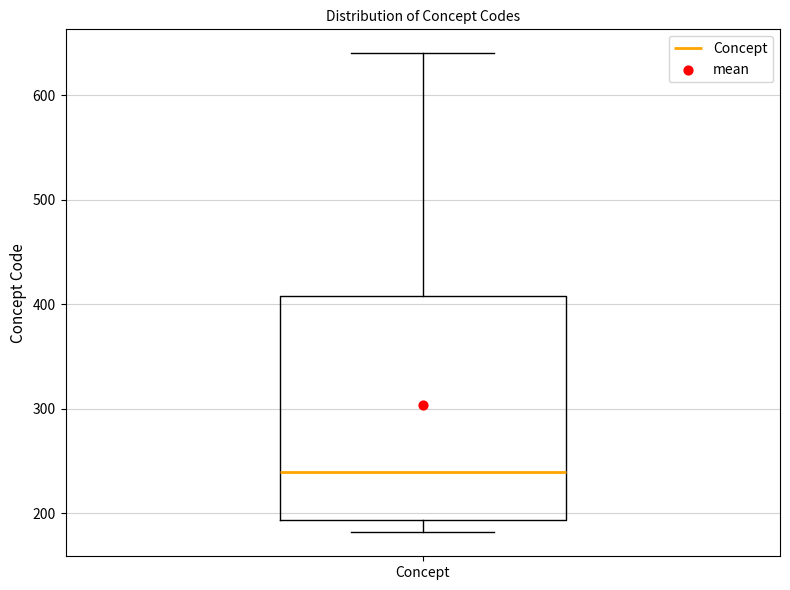

Read this box plot against the y-axis: the position of the median line, the range covered by the box, and the ends of both whiskers. The values are not printed on the chart, so give them approximately, as read against the axis.

median 240, box 190 to 410, whiskers 180 to 640